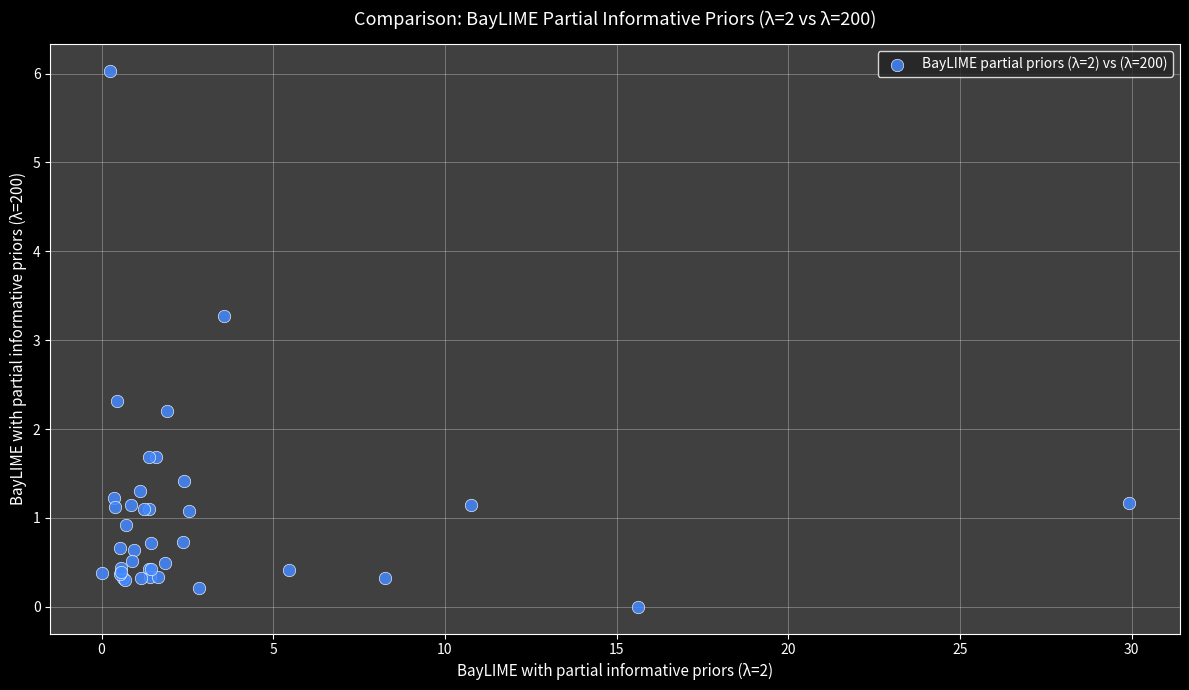

What Y value in the scatter plot is closest to 3?

3.3